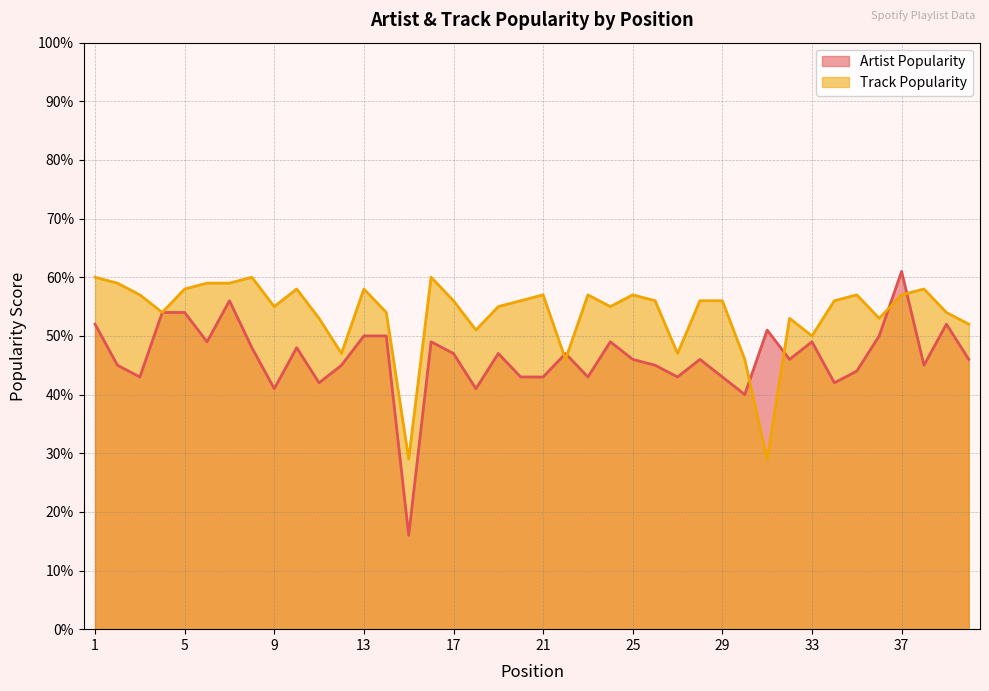

How many lines are shown in the chart?

2